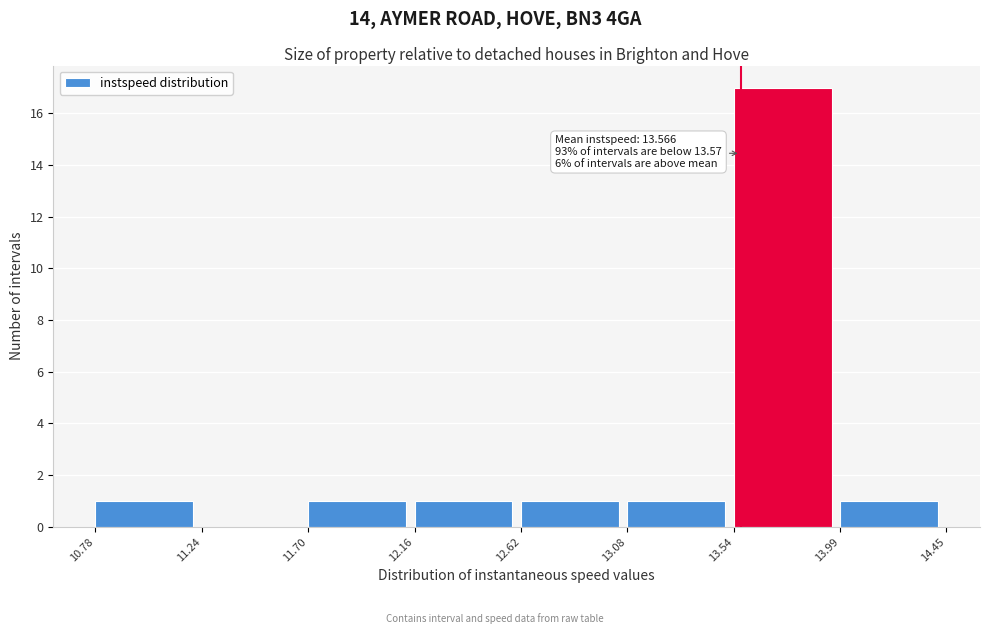

Which range on the x-axis has the tallest bar?

13.54 to 13.99